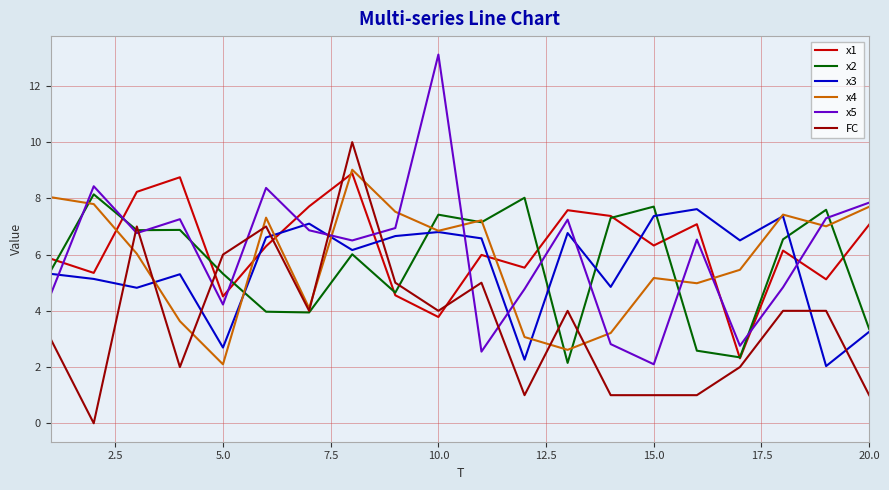

True or false: x5 and x1 intersect in this chart.

True